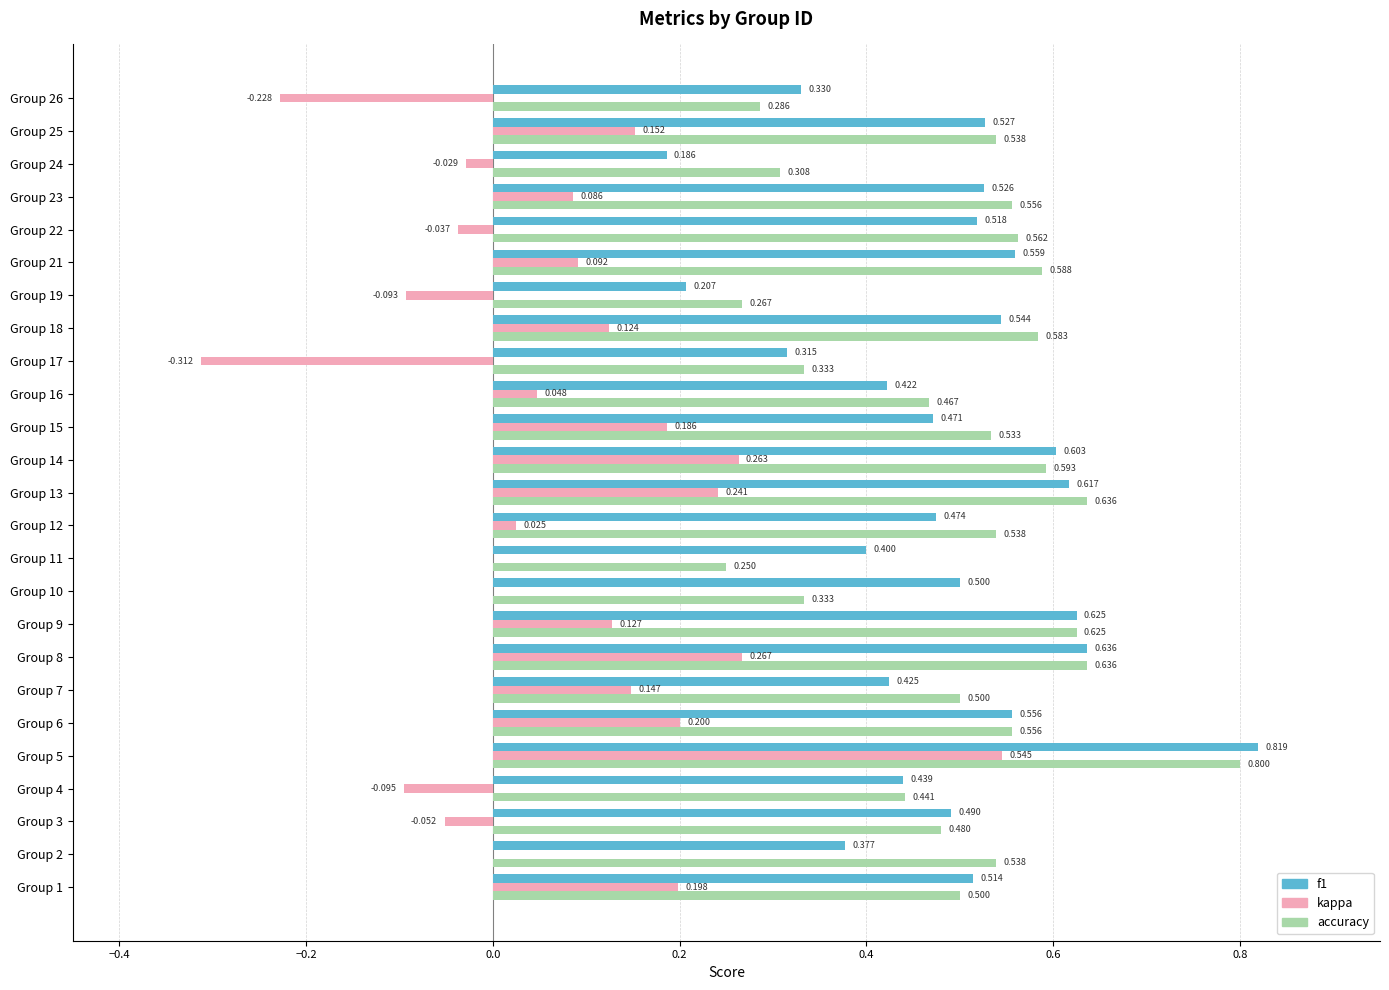

Between Group 23 and Group 25, which series saw the biggest shift?

kappa